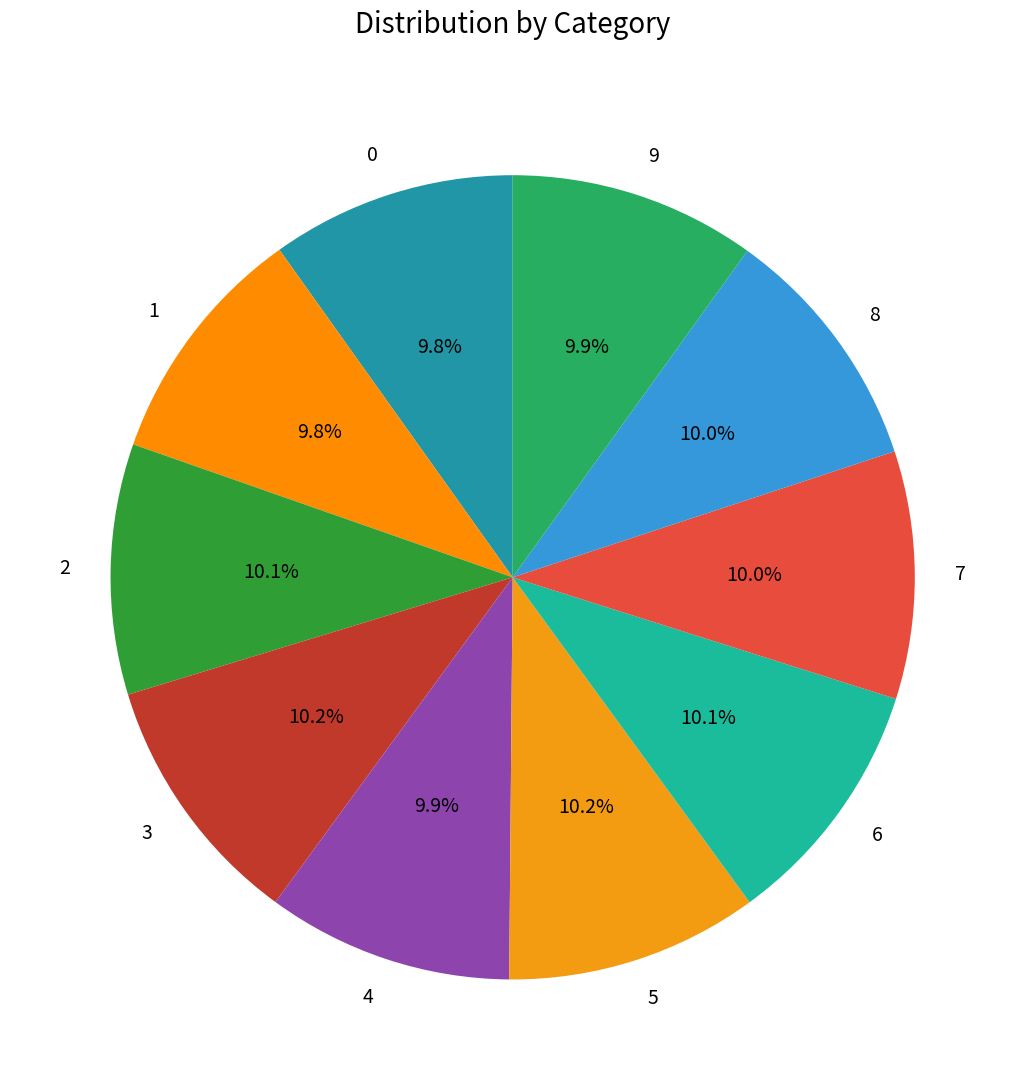

Approximately how many times larger is the value at 4 compared to 7?

1.0